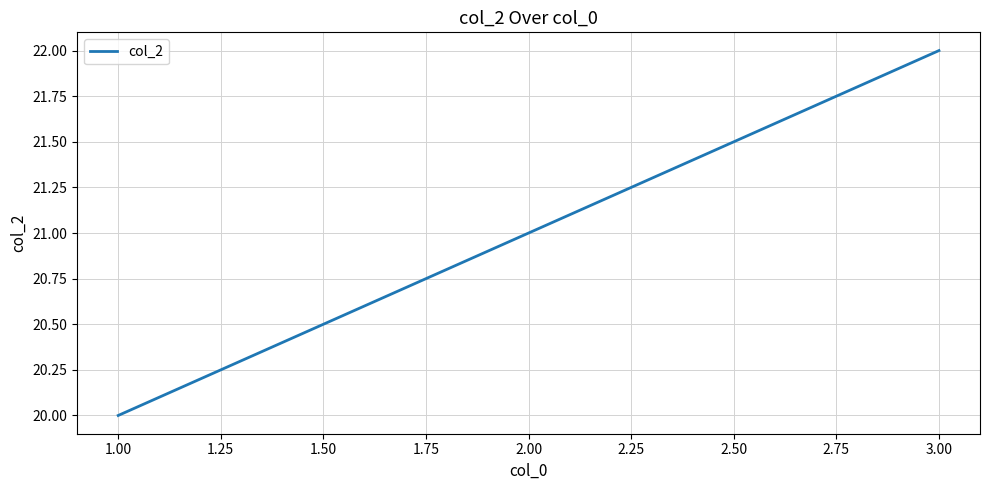

Does the chart have visible grid lines?

Yes